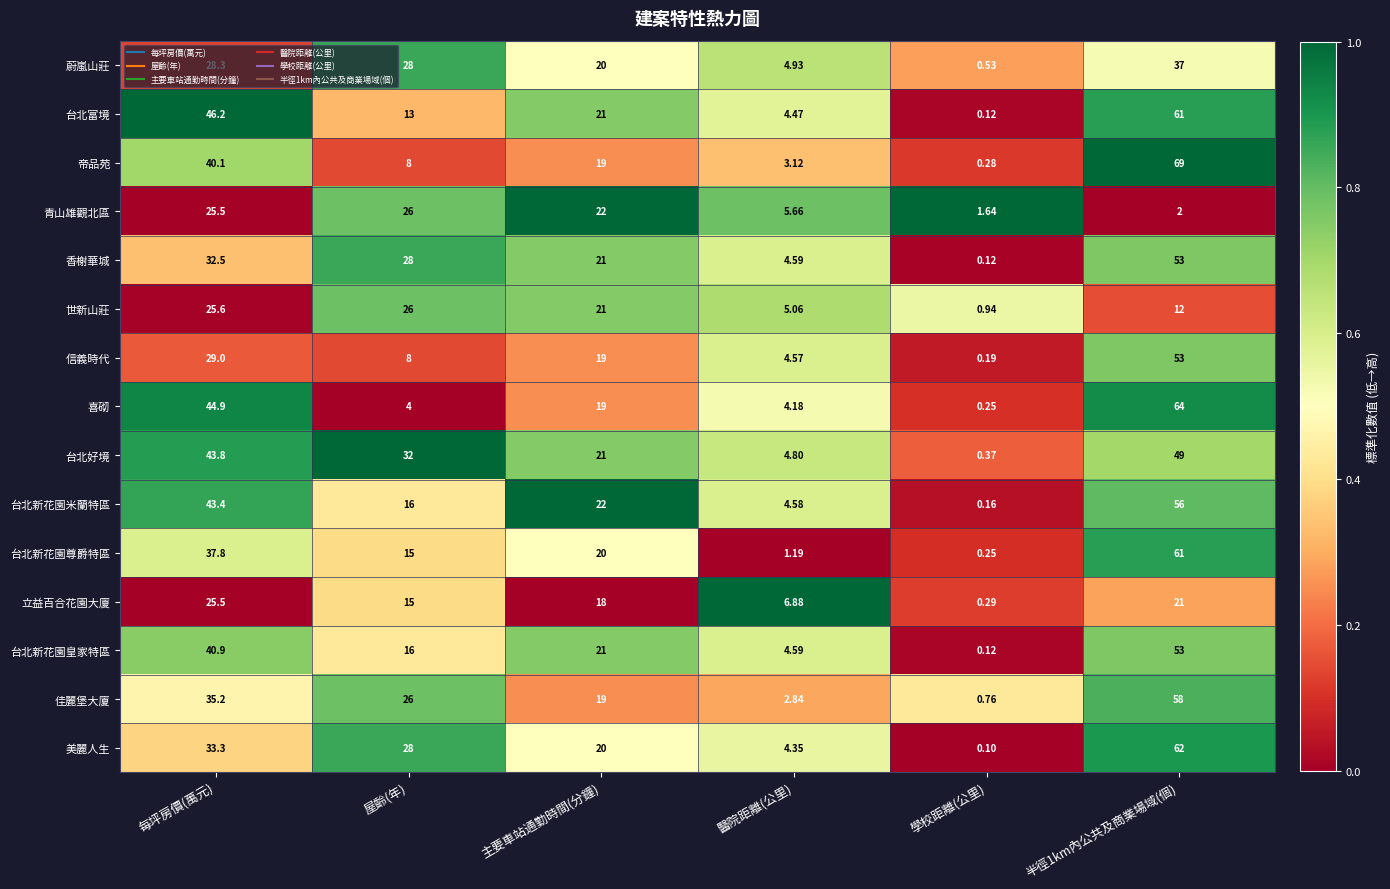

Is the value of 青山雄觀北區 at 主要車站通勤時間(分鐘) greater than the value of 台北富境 at 半徑1km內公共及商業場域(個)?

No